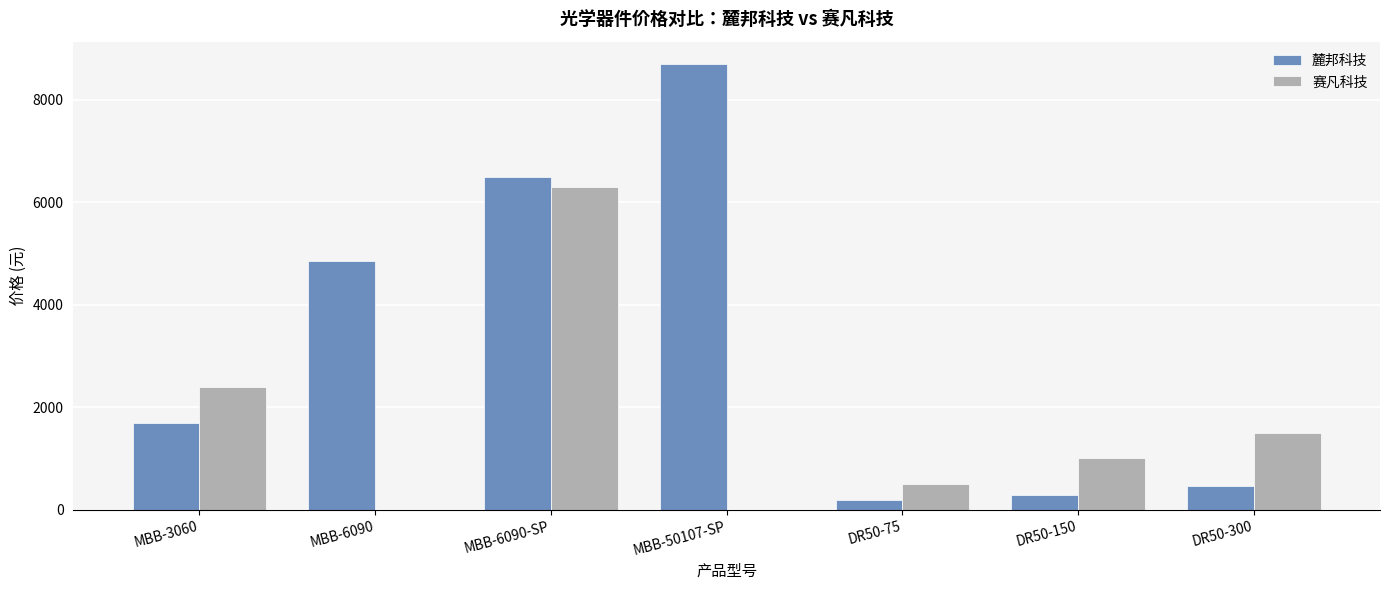

What are all the series names shown in the legend?

麓邦科技, 赛凡科技